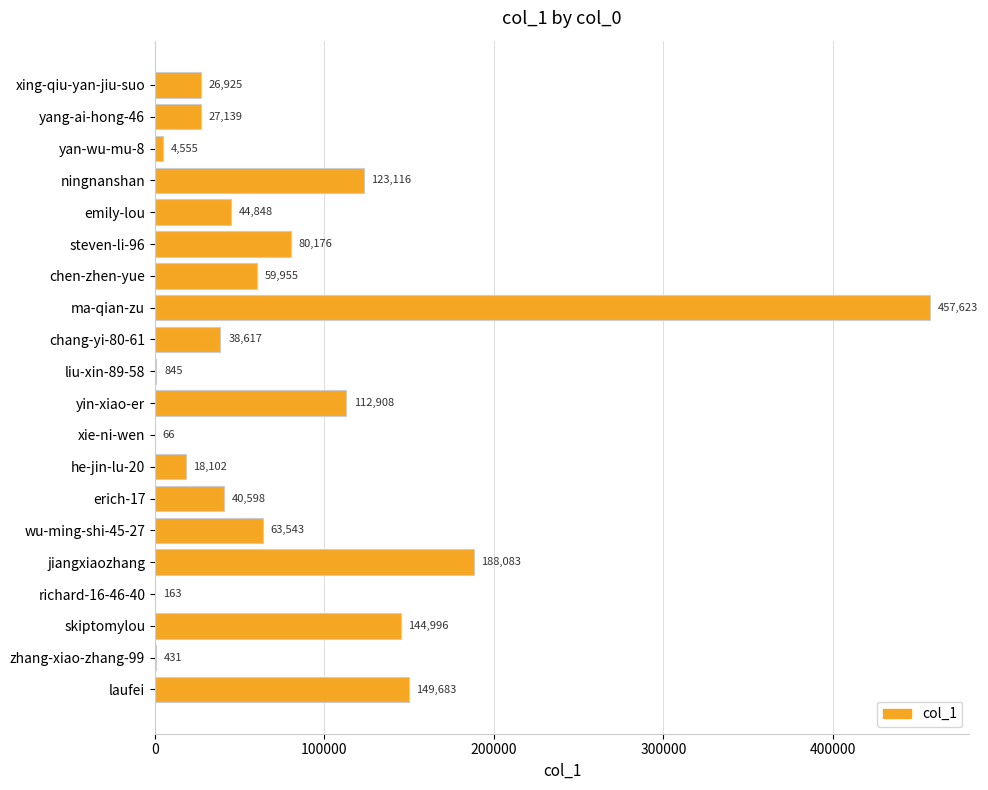

How many categories are shown in the chart?

20